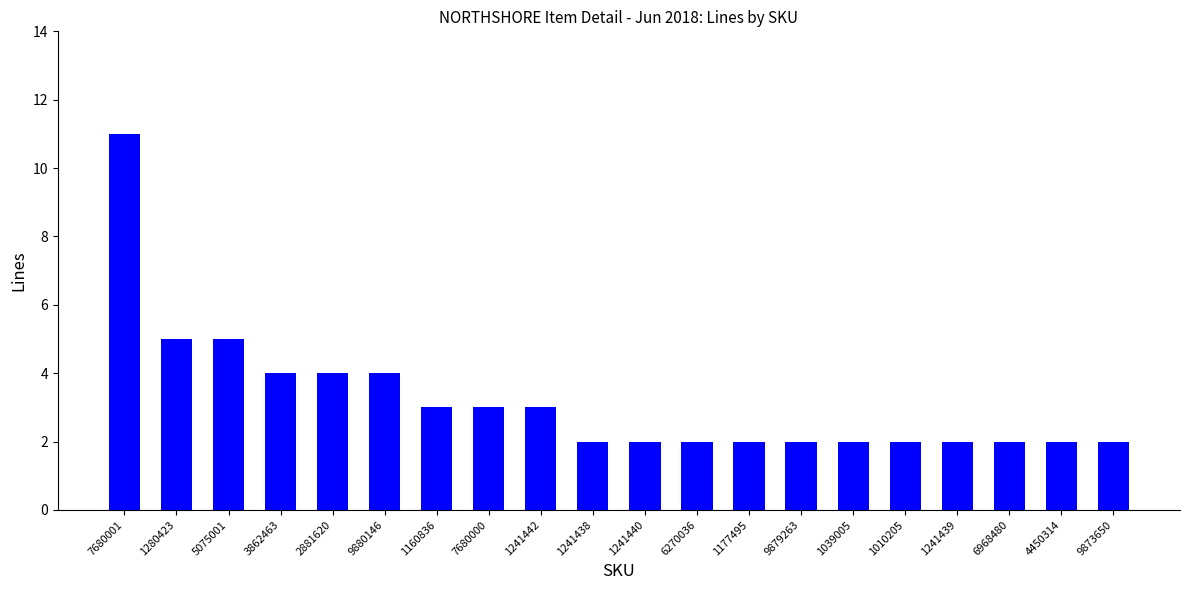

True or false: the data shows 1 at 1010205.

False